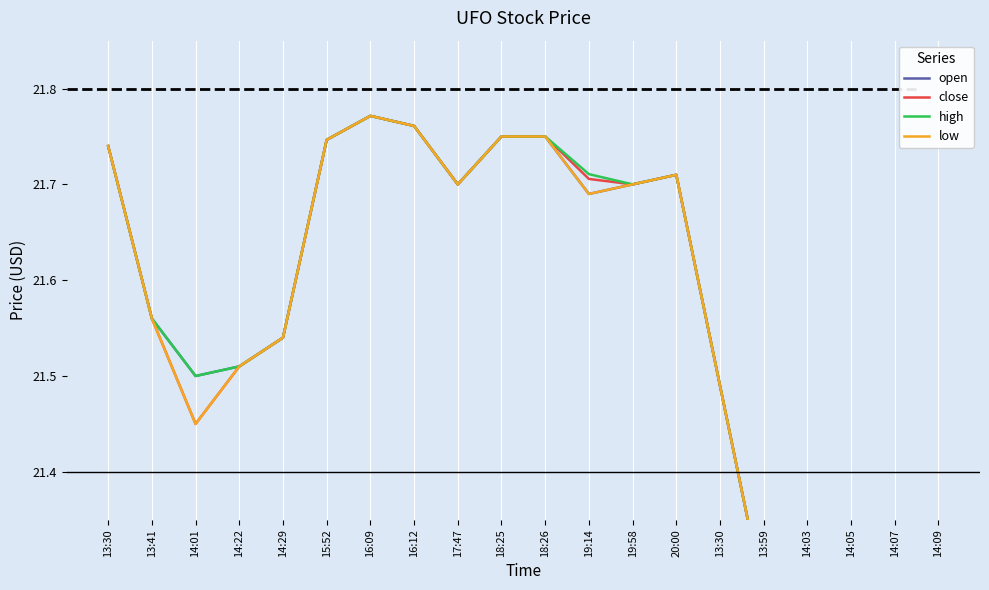

What is the value of the close point at the 20th from the left?

21.2